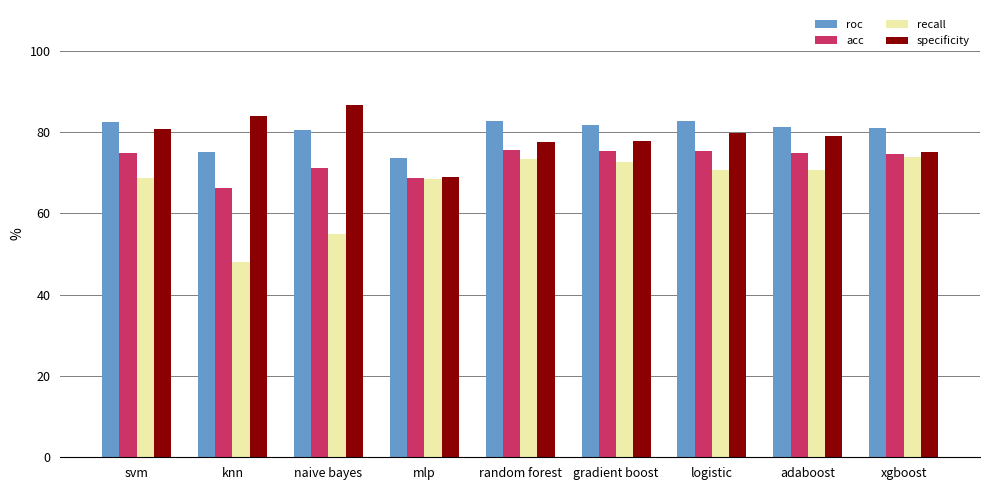

Between naive bayes and random forest, which series saw the biggest shift?

recall